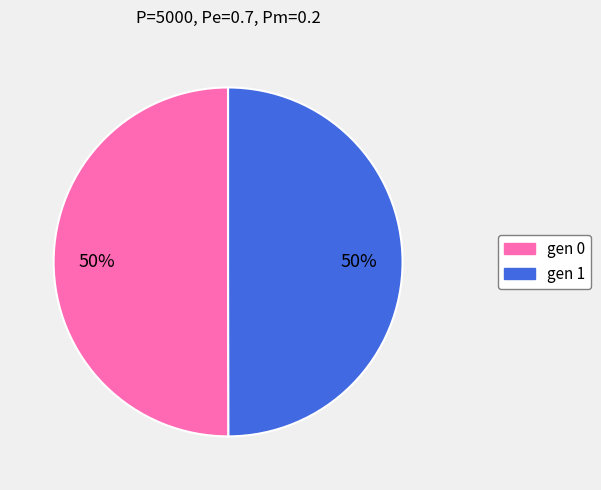

To the nearest percent, what percentage of the pie is gen 0?

50%